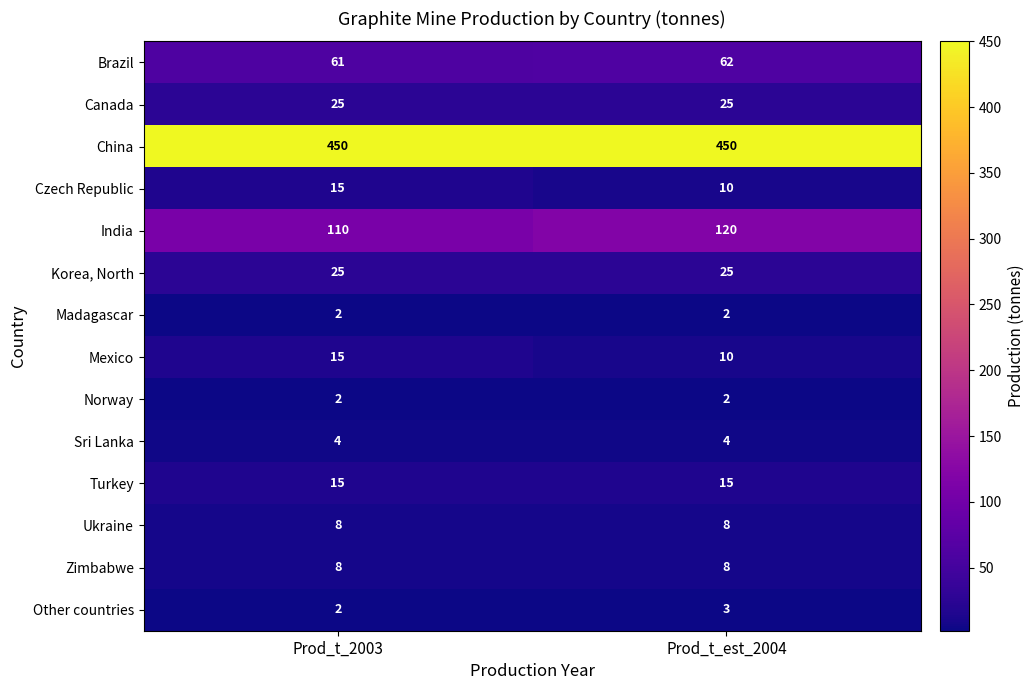

What is the greatest value displayed?

450